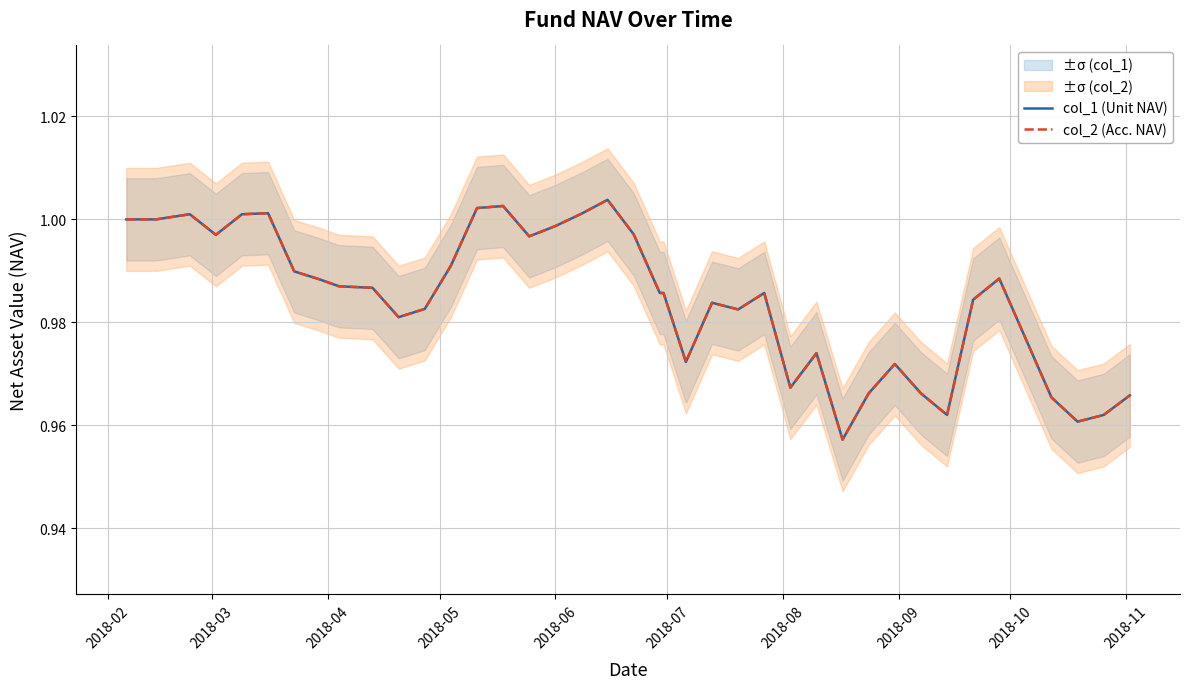

How many lines are shown in the chart?

2